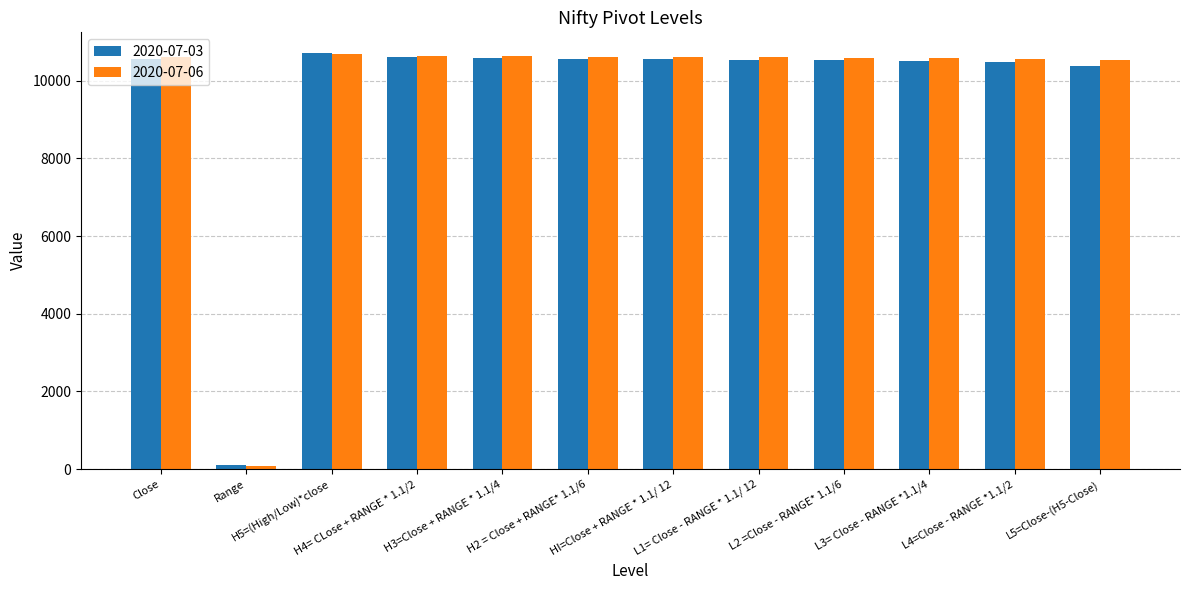

Which series has the widest spread of values?

2020-07-06